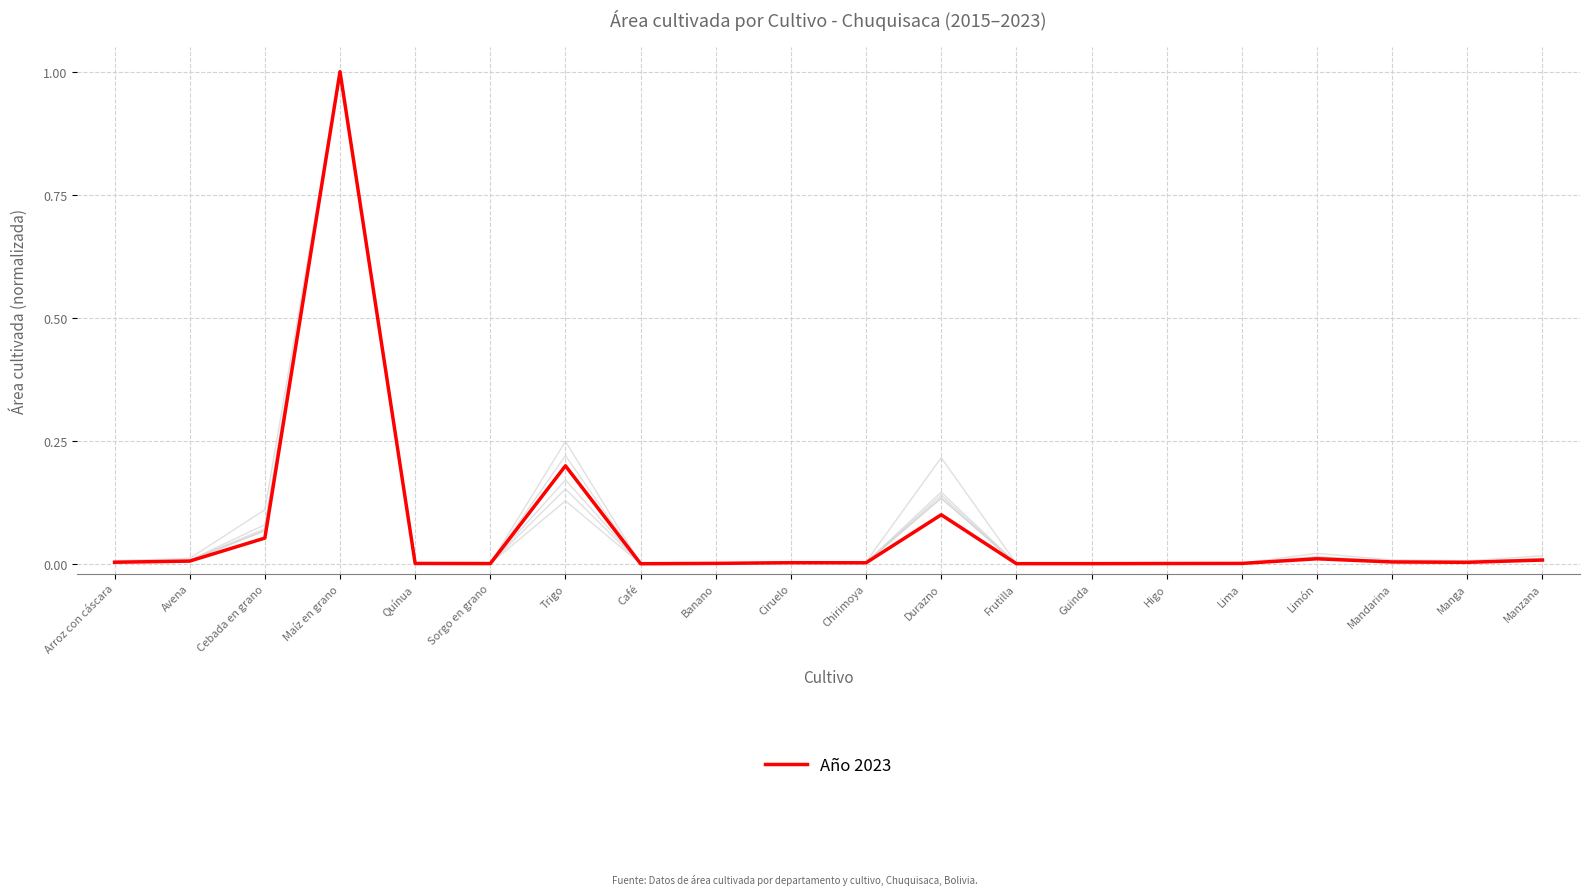

How many lines are shown in the chart?

6